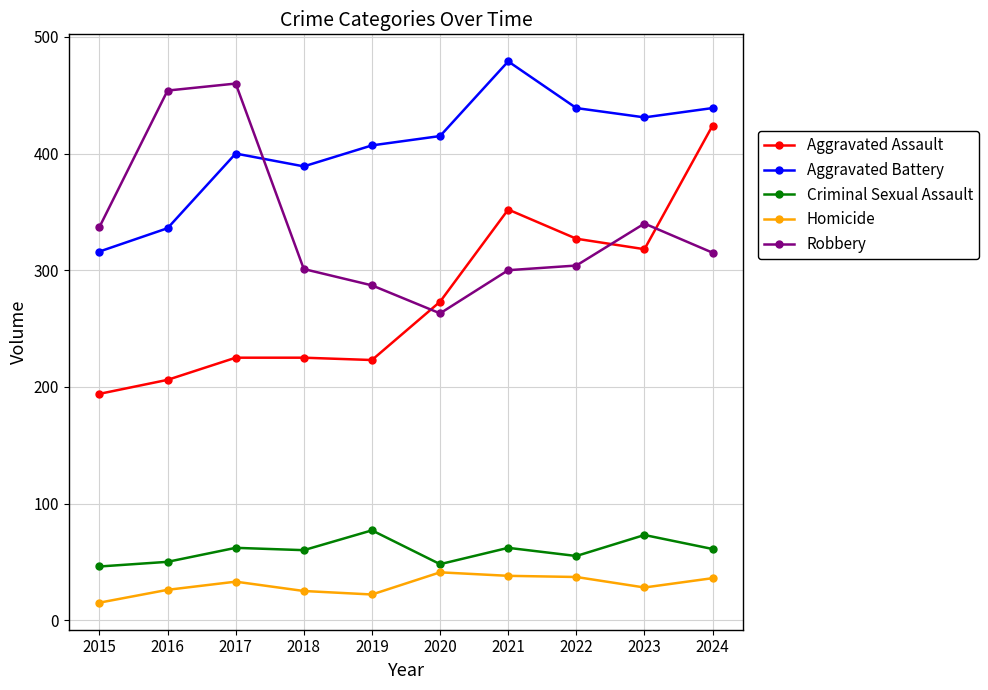

What is the difference between the maximum and second lowest values in the Criminal Sexual Assault series?

29